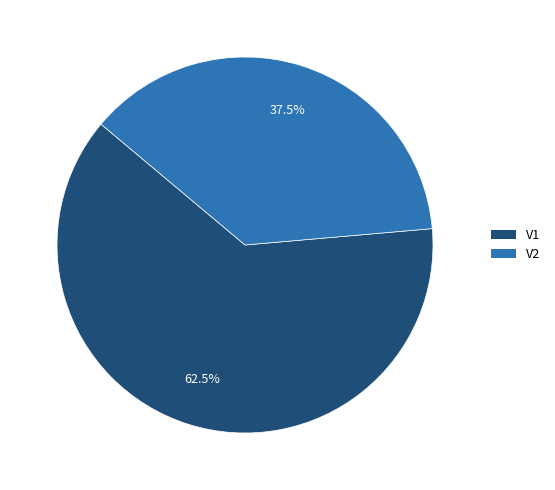

Is it true that V1 is 71% of the pie?

False